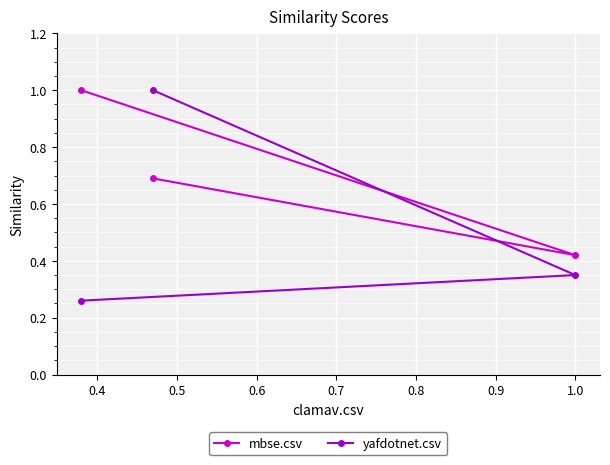

What is the lowest value of the yafdotnet.csv series?

0.3